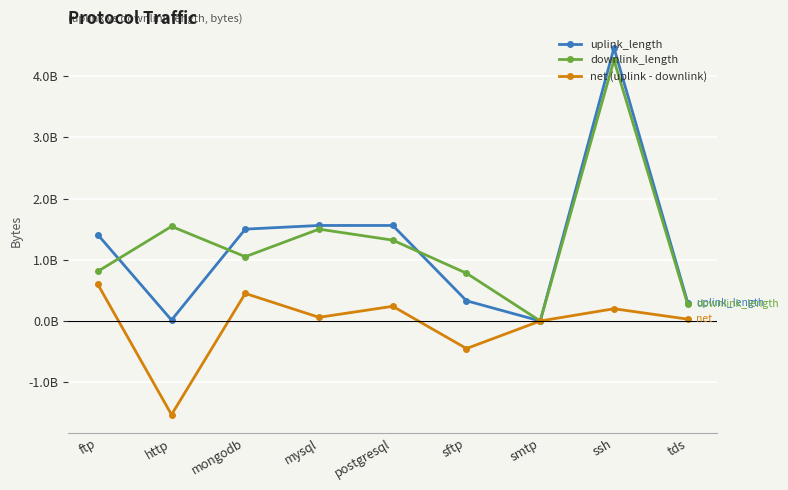

Is this an area chart (filled region under the line)?

No